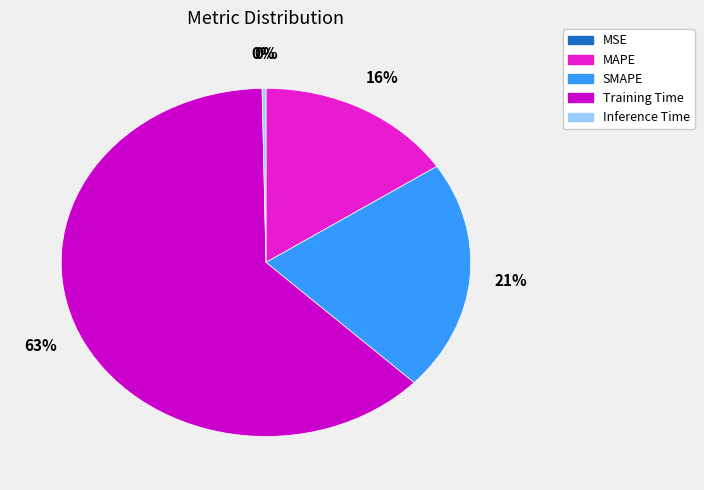

Which has a higher value, MAPE or SMAPE?

SMAPE